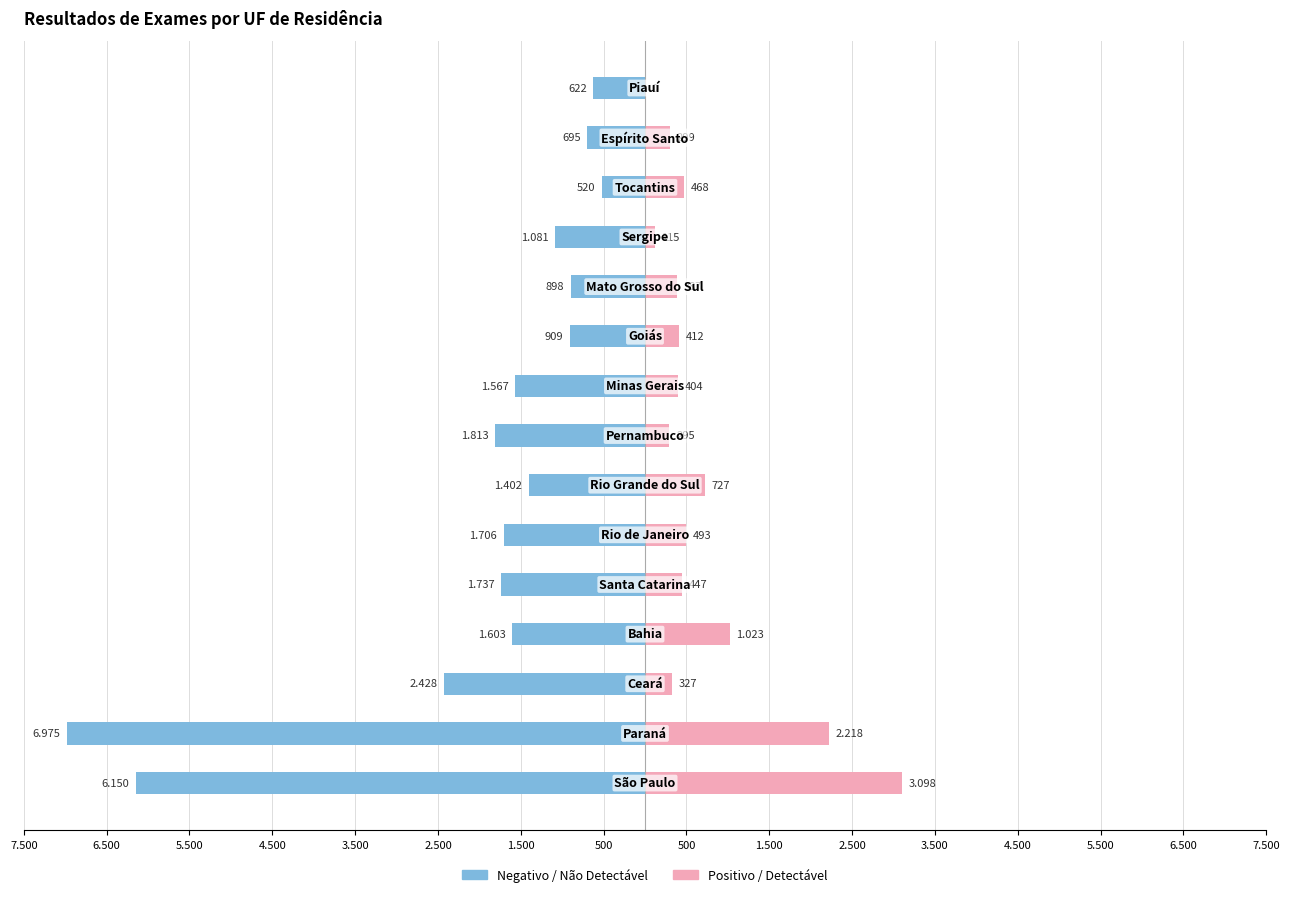

Reading left to right, list all the values displayed in this chart.

Negativo / Não Detectável: -6150	-6975	-2428	-1603	-1737	-1706	-1402	-1813	-1567	-909	-898	-1081	-520	-695	-622
Positivo / Detectável: 3098	2218	327	1023	447	493	727	295	404	412	387	115	468	299	0